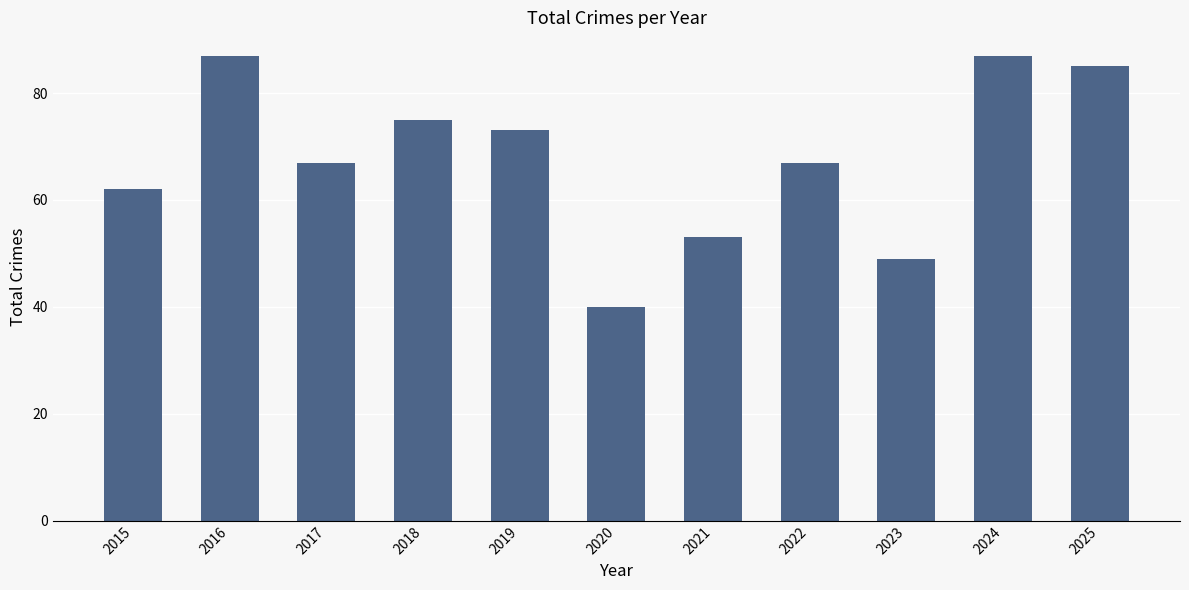

Reading left to right, list all the values displayed in this chart.

62	87	67	75	73	40	53	67	49	87	85